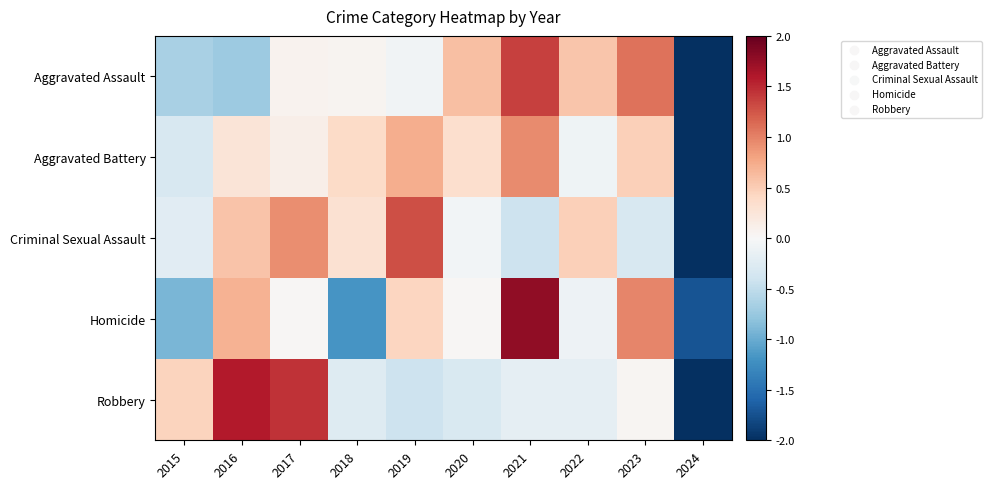

Between 2016 and 2019, which is larger?

2019